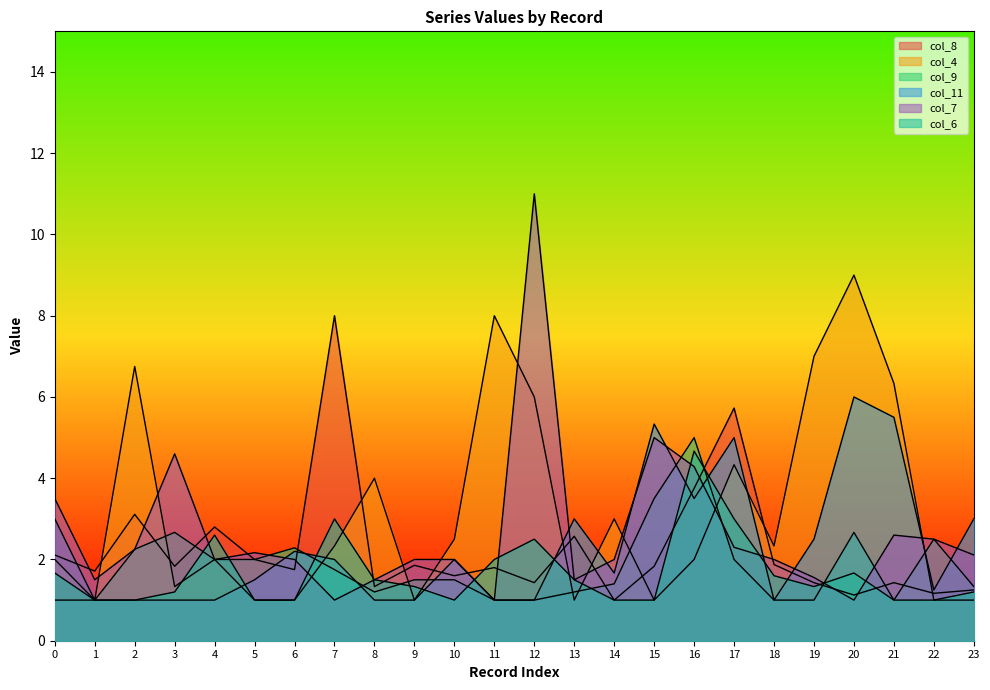

At which category is the sum across all series the highest?

16